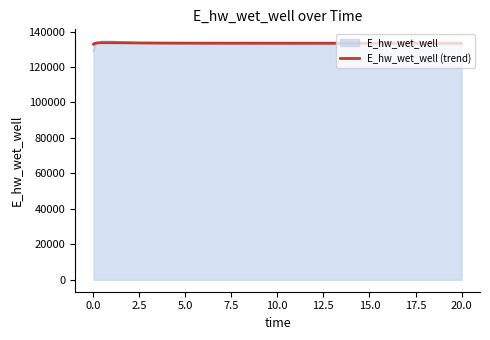

Which series has the widest spread of values?

E_hw_wet_well